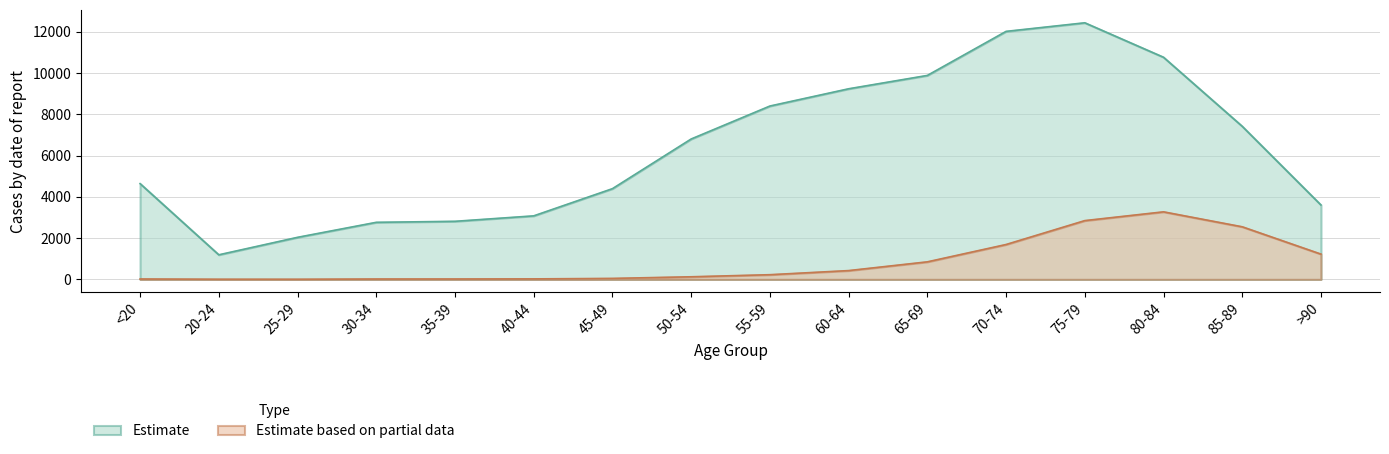

What is the difference between the highest and lowest values at 85-89?

4869